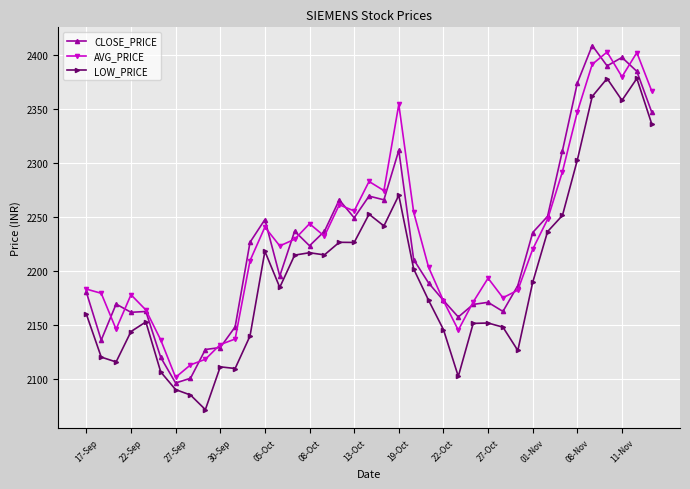

What is the value of the LOW_PRICE point at the 20th from the left?

2252.6